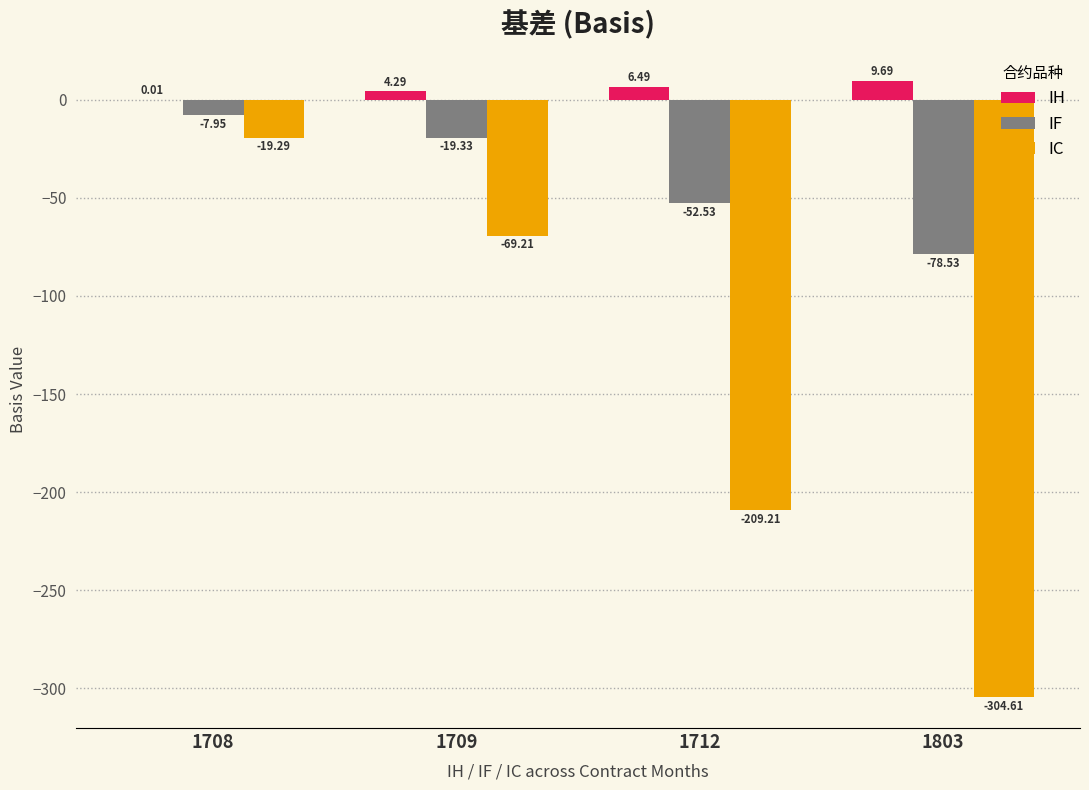

Which category has the highest value in the IF series?

1708